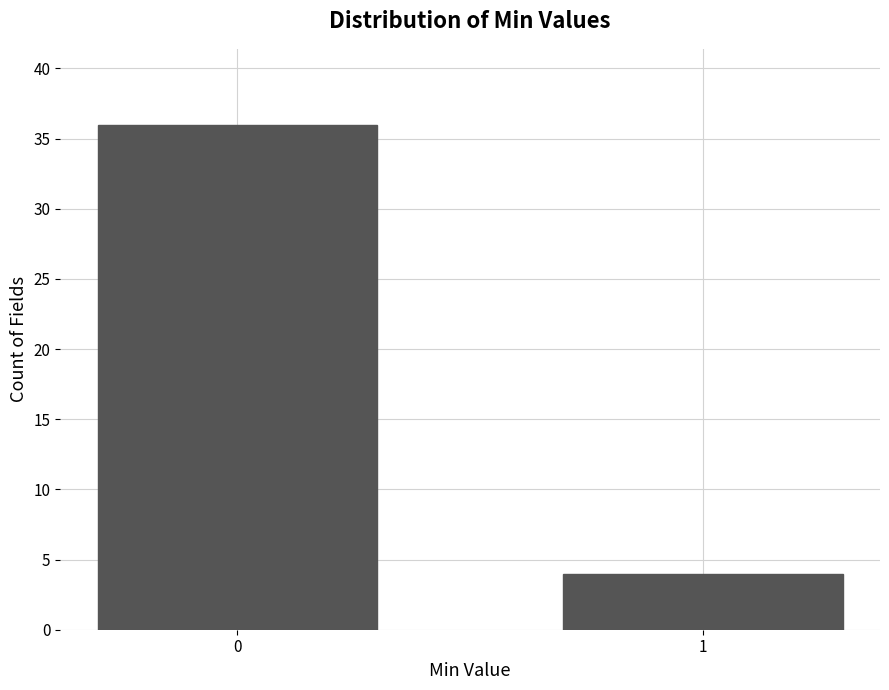

Reading left to right, transcribe all the data shown in this chart.

36	4